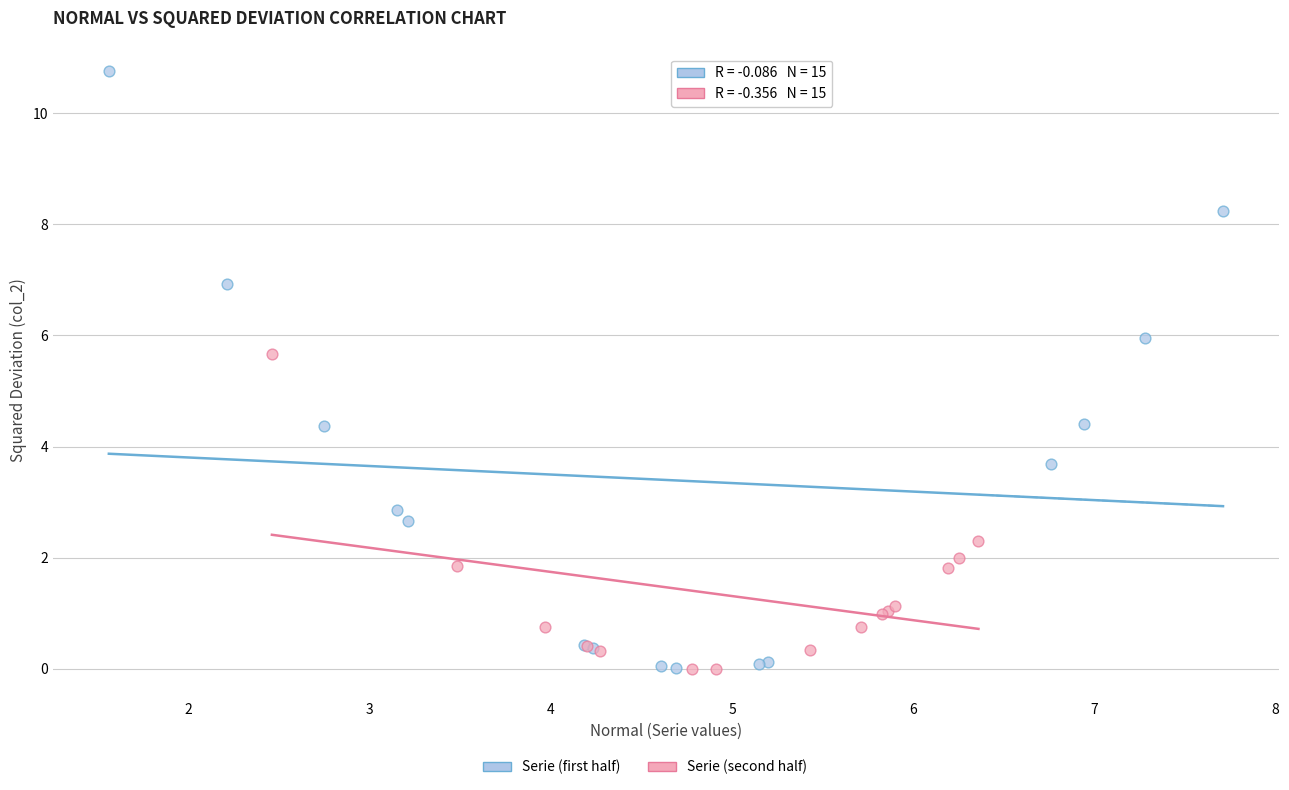

Which series reaches the maximum Y coordinate?

Serie (first half)